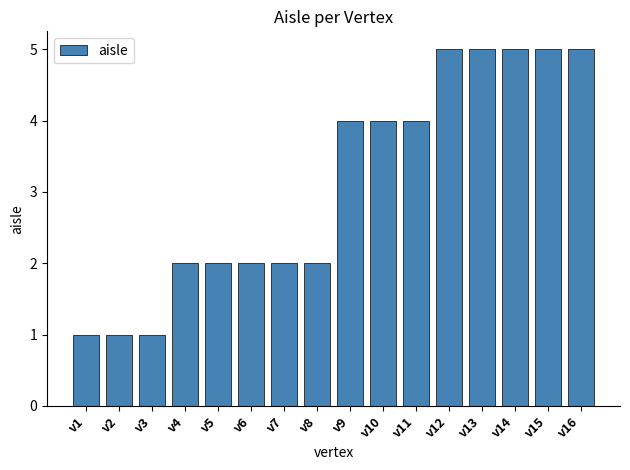

The chart shows a value of 2 at v5. True or false?

True